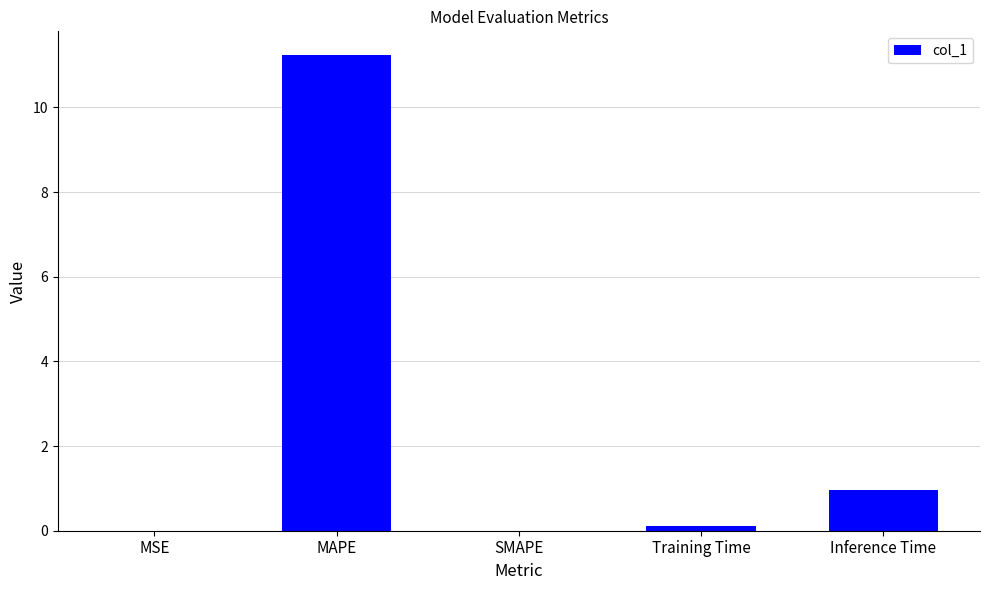

What is the sum of the values at Inference Time and MAPE?

12.2